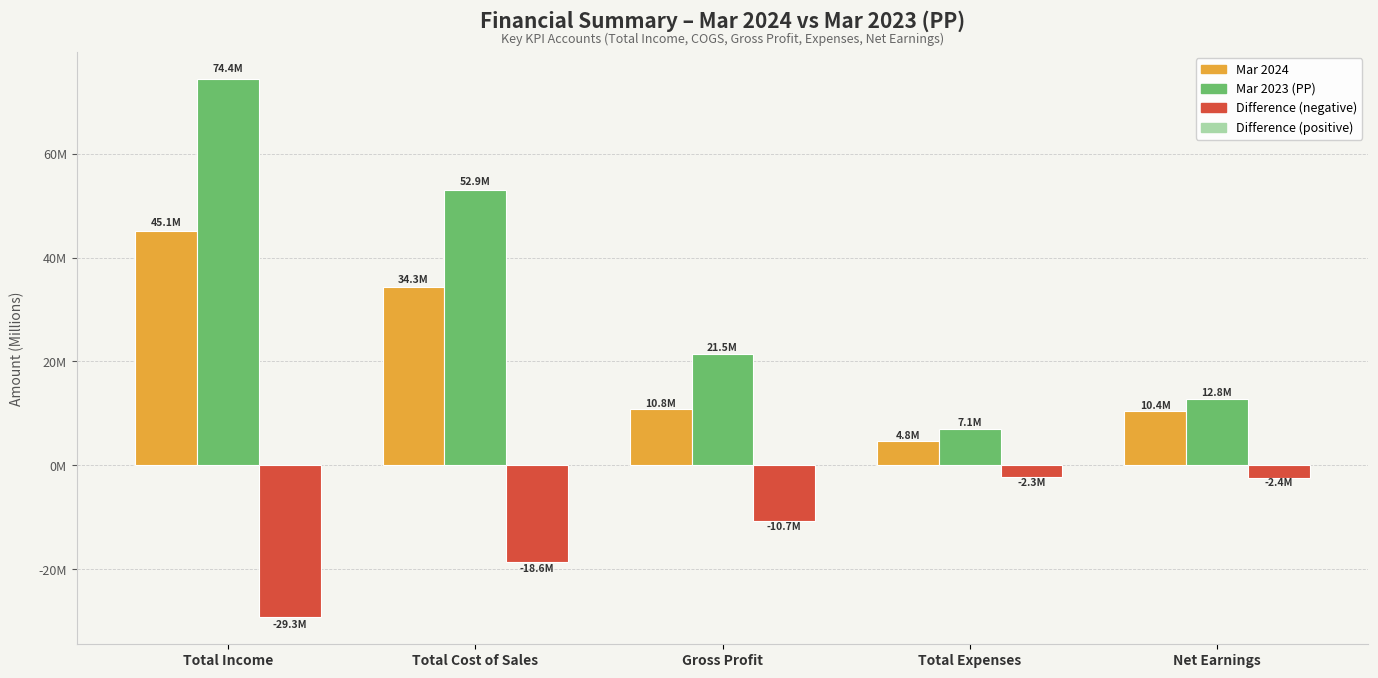

Does the chart contain any negative values?

Yes